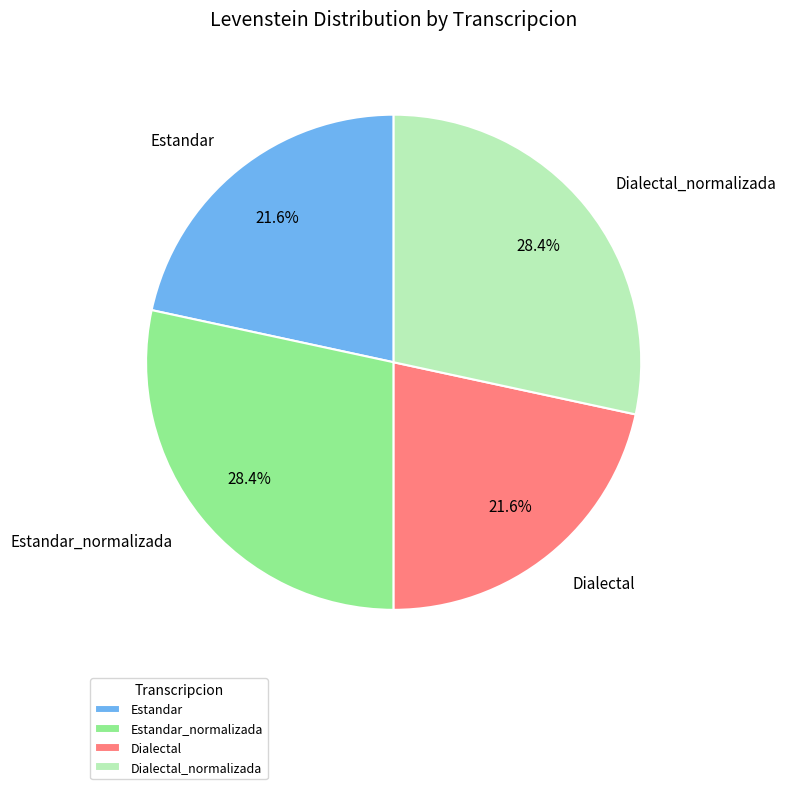

Which has a higher value, Dialectal_normalizada or Dialectal?

Dialectal_normalizada